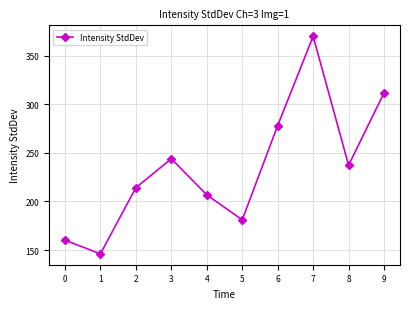

What is the average value?

234.9